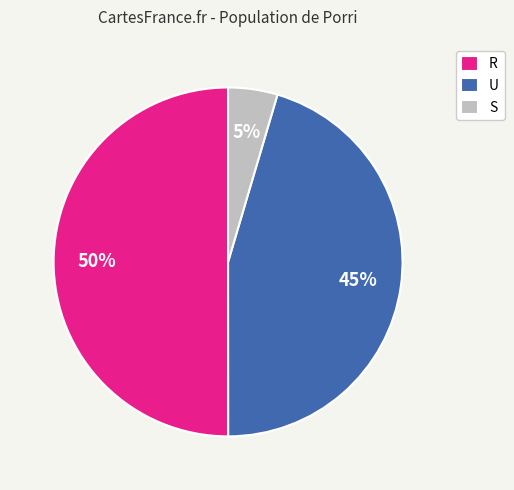

Is U the majority of the pie?

No